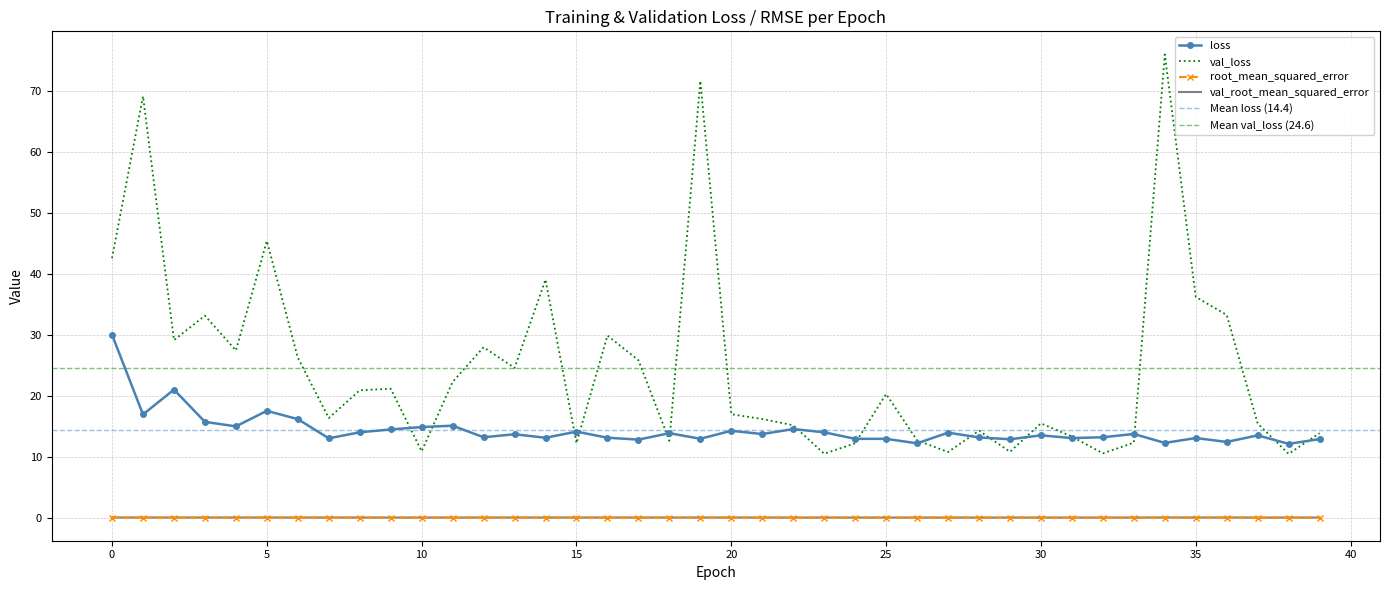

At which label does val_loss reach its minimum?

38